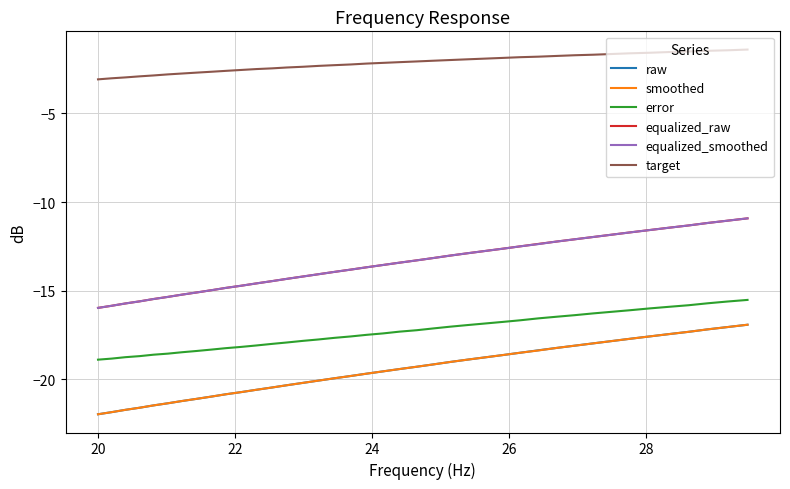

Which series has the largest total across all categories?

target